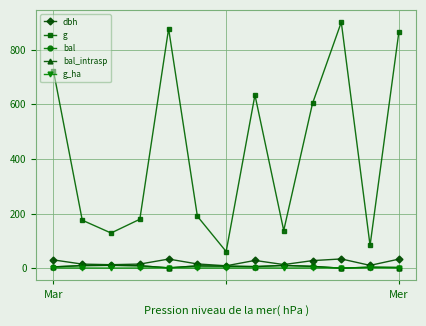

At which category is the sum across all series the highest?

10